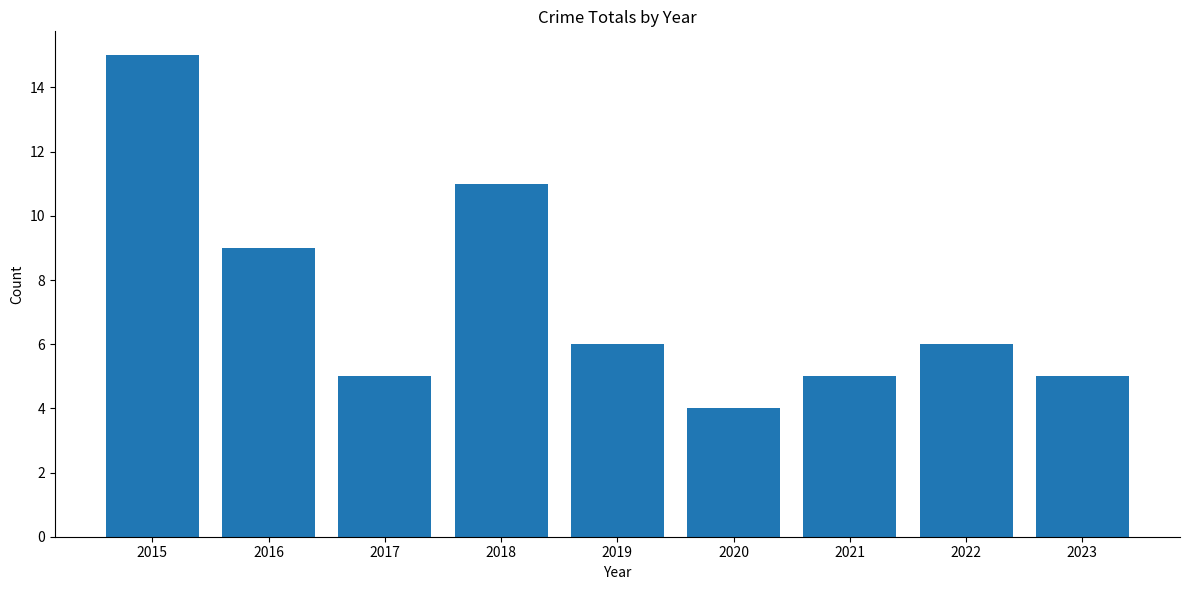

What is the value of the 3rd bar from the left?

5